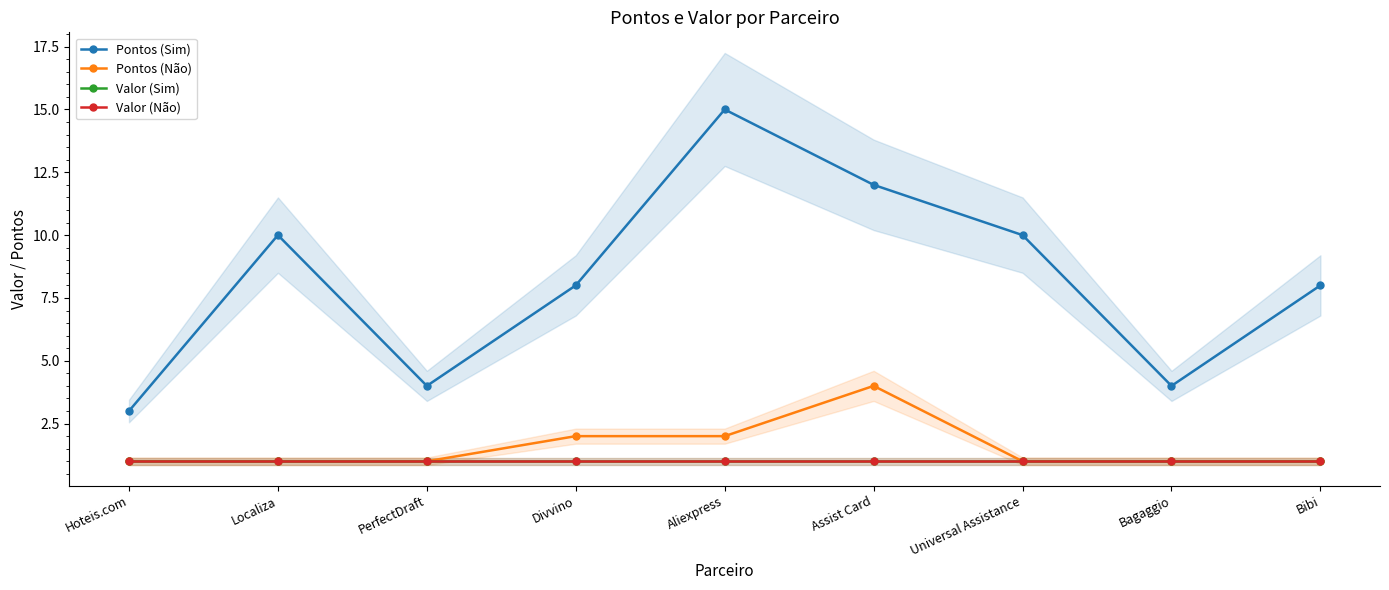

True or false: Valor (Não) has more than 0 points higher than both neighbors.

False